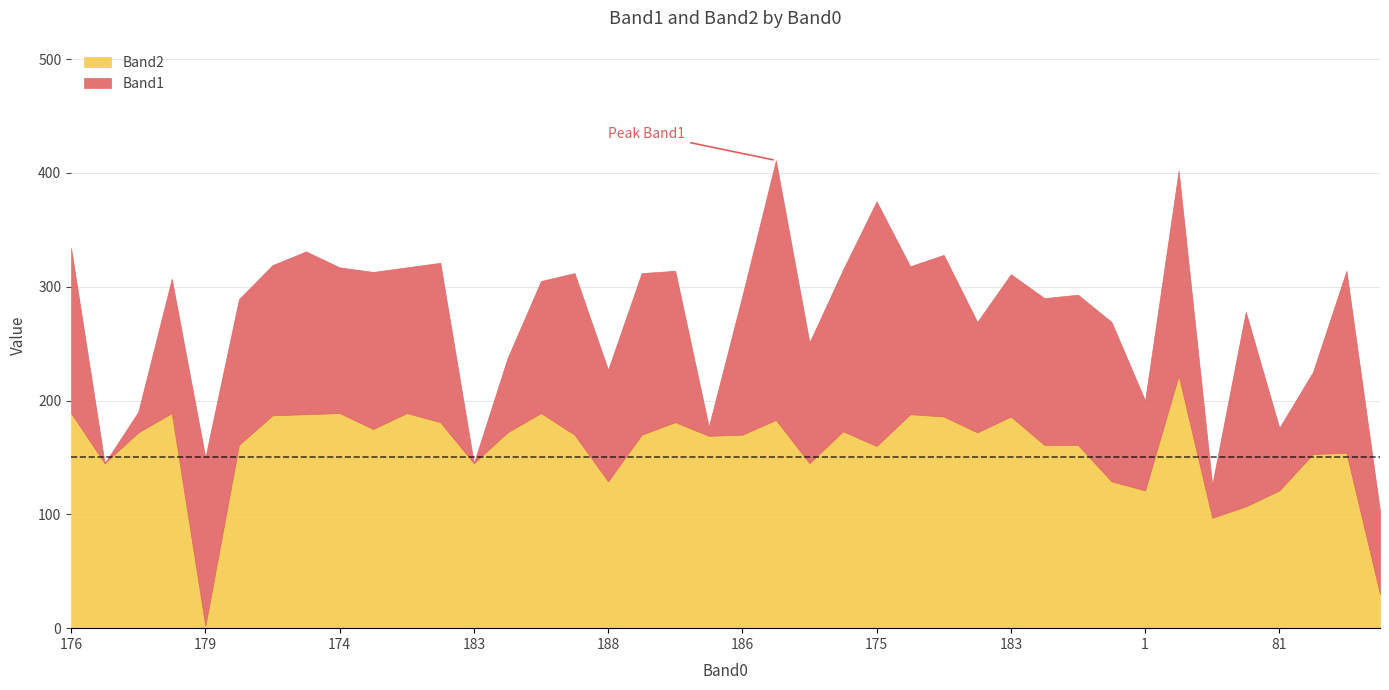

How many interior local peaks does the Band1 series have?

13